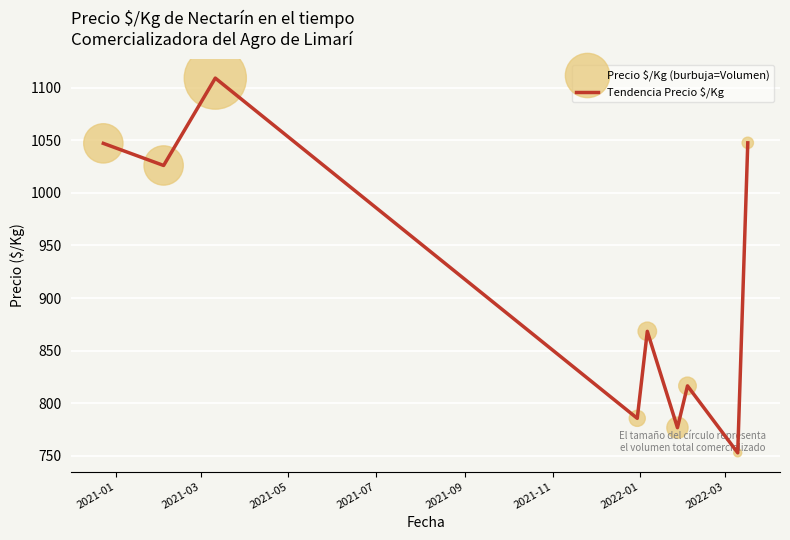

What is the minimum value shown in the chart?

753.0